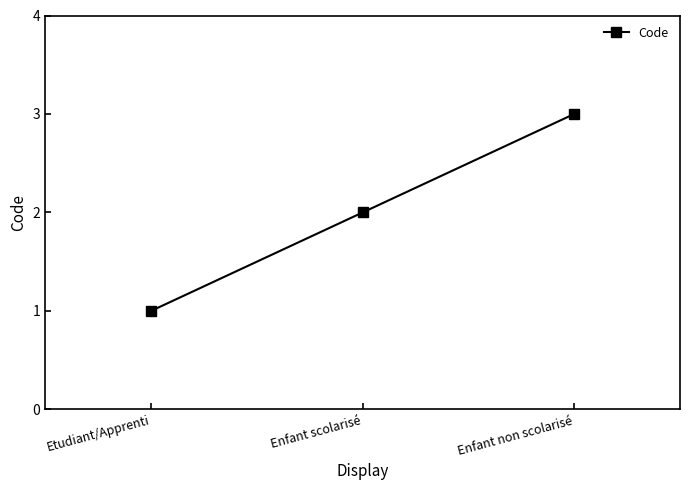

True or false: the data shows 3 at Enfant non scolarisé.

True